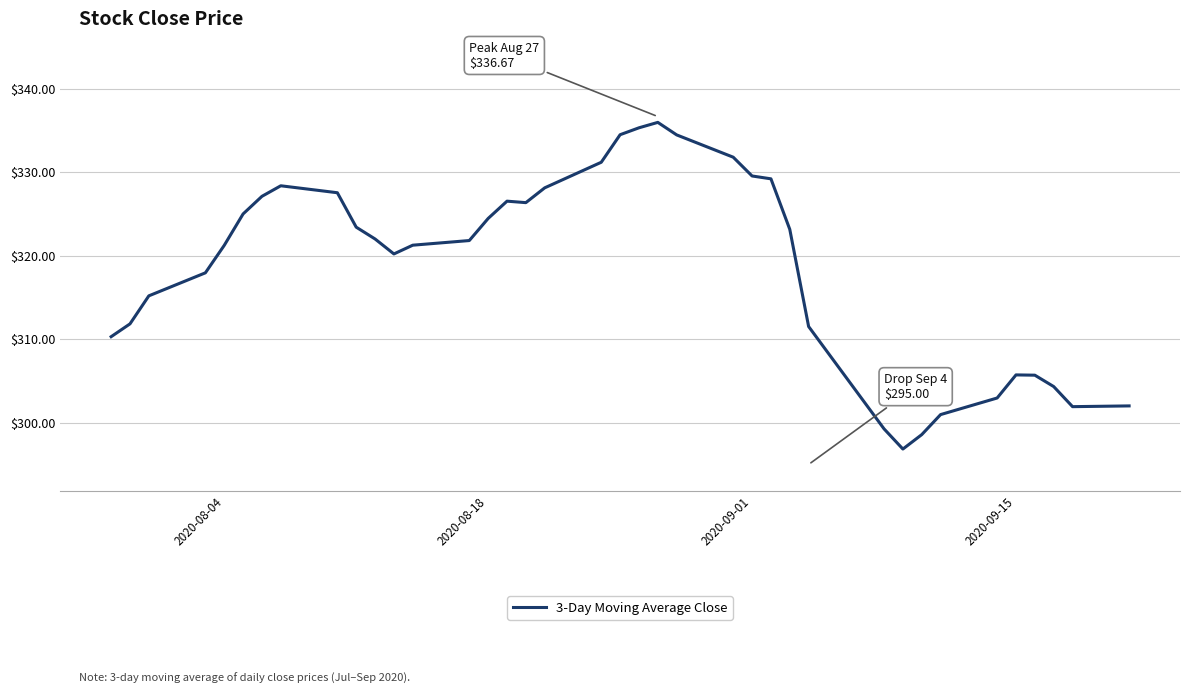

How many categories are shown in the chart?

40